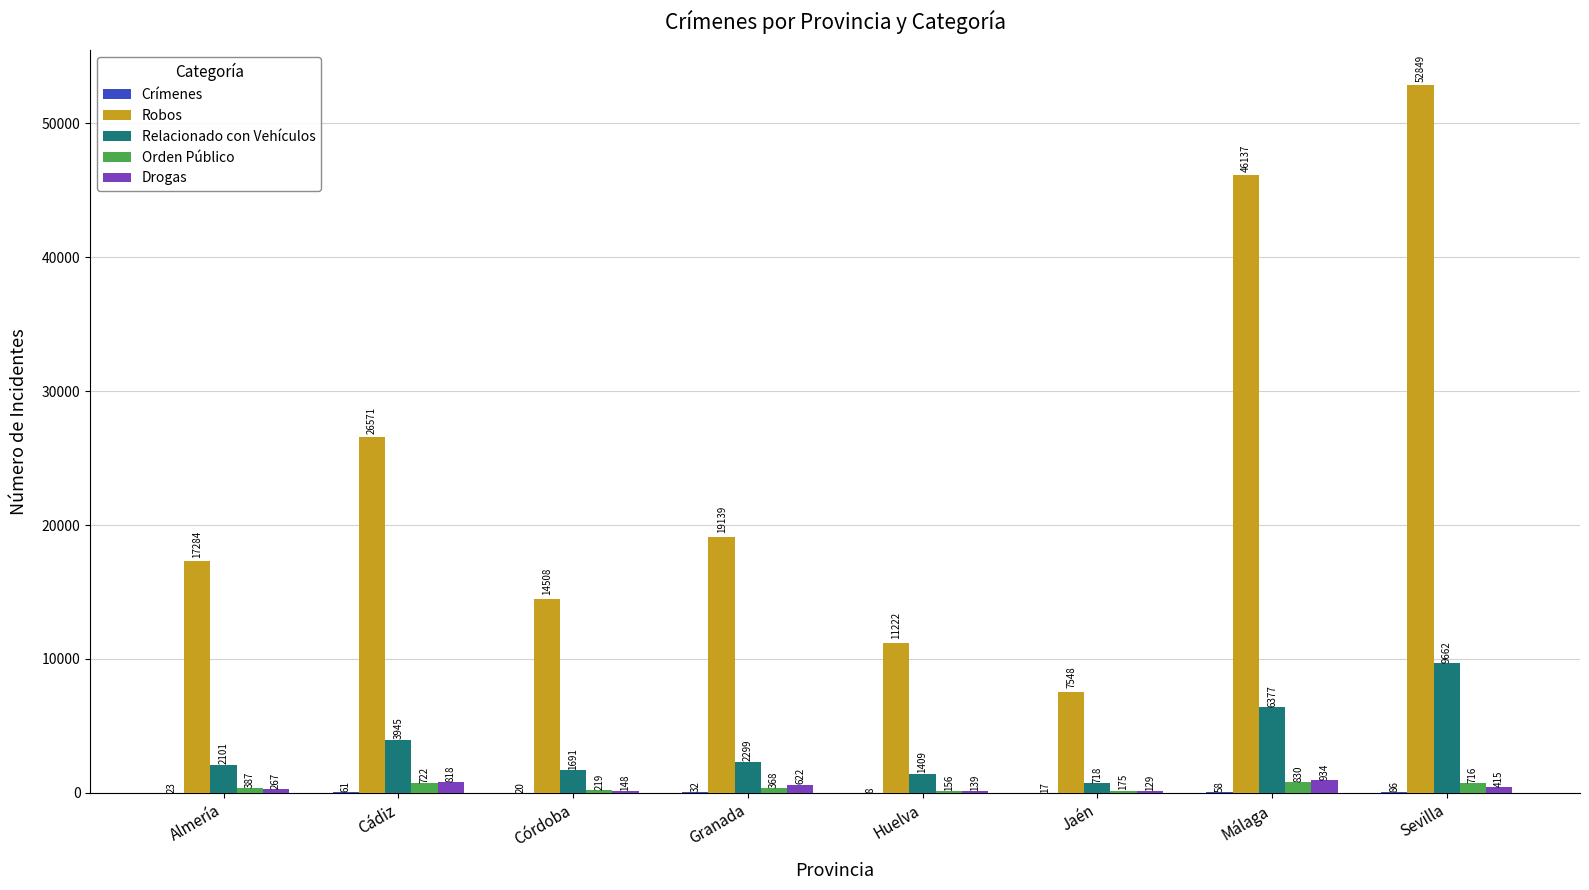

What is the highest value of the Relacionado con Vehículos series?

9662